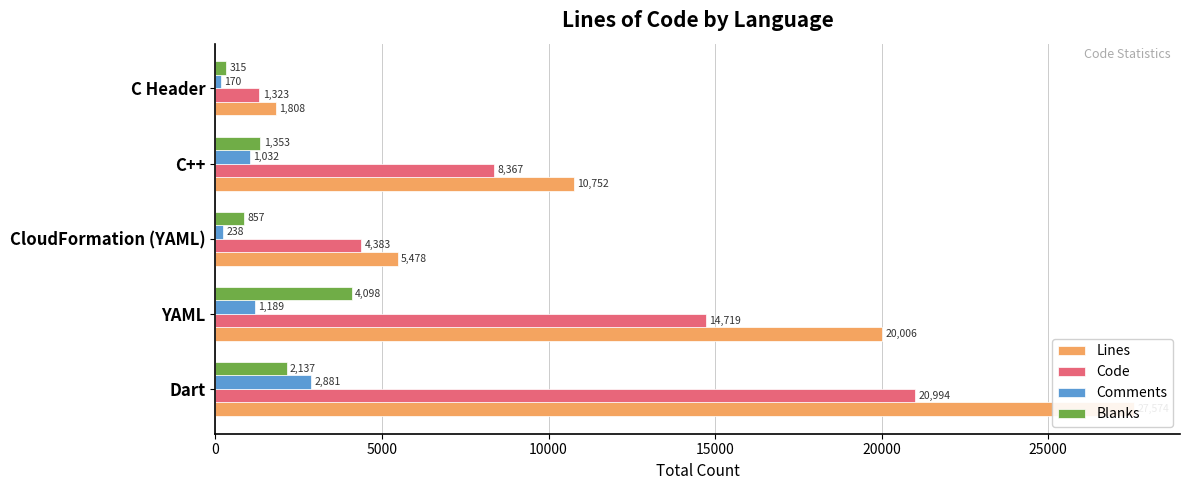

How many bars are there in total?

20